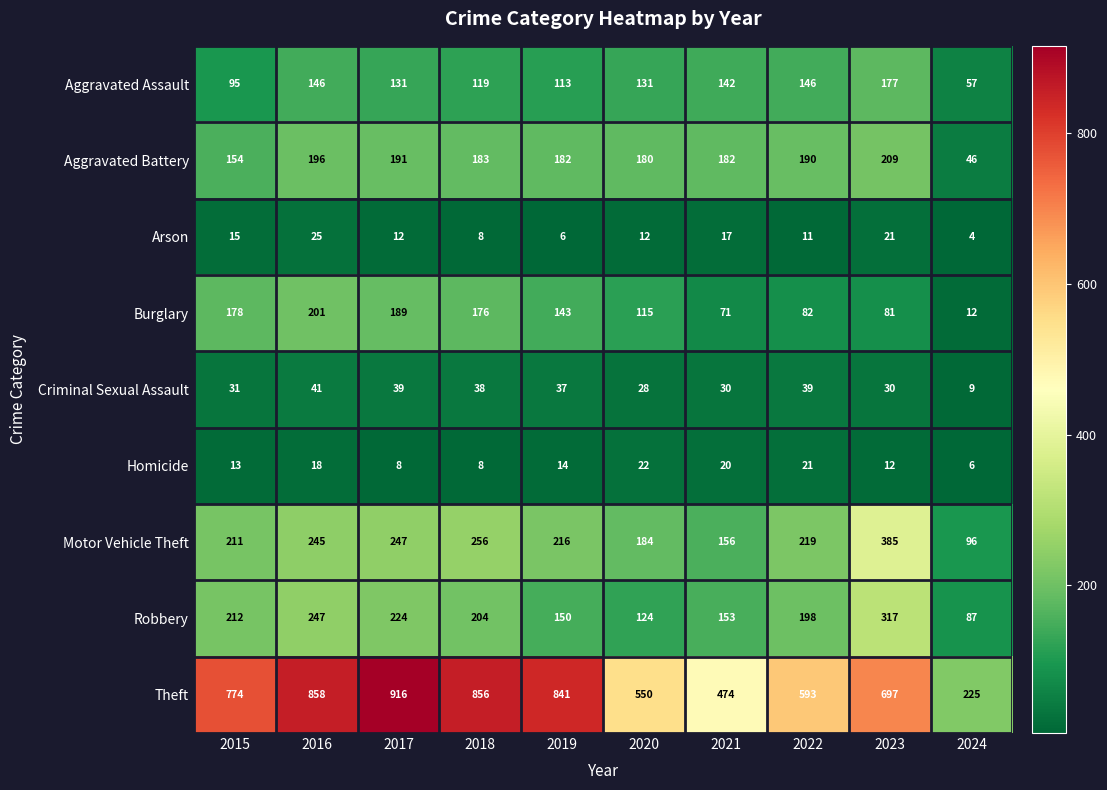

Is it true that Arson equals 11 at 2022?

True